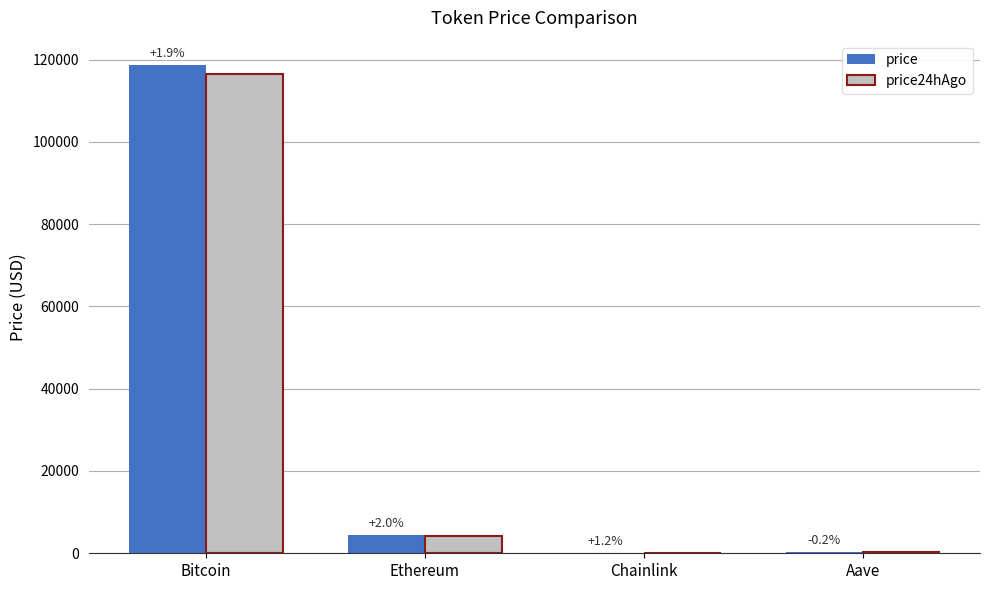

The value of price at Aave is 487.2. True or false?

False